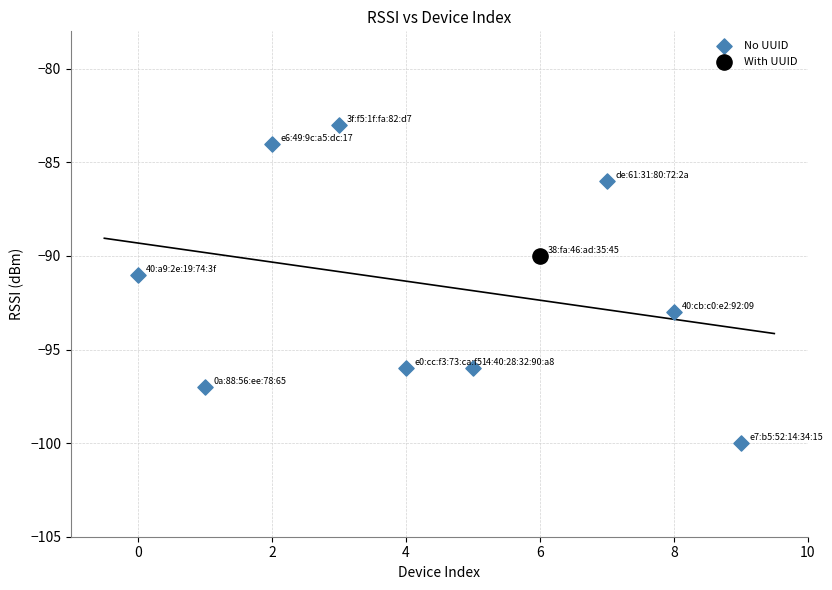

What are all the series names shown in the legend?

No UUID, With UUID